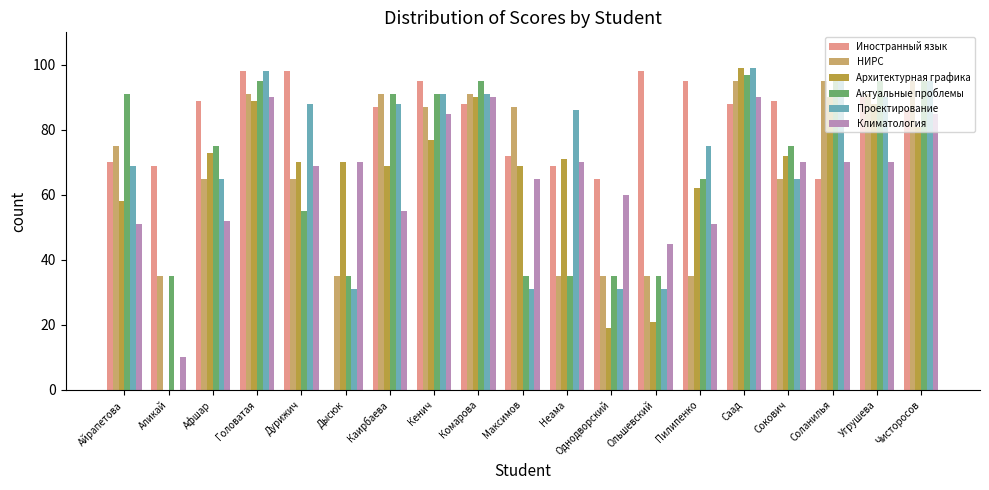

Is it true that Климатология equals 34 at Айрапетова?

False